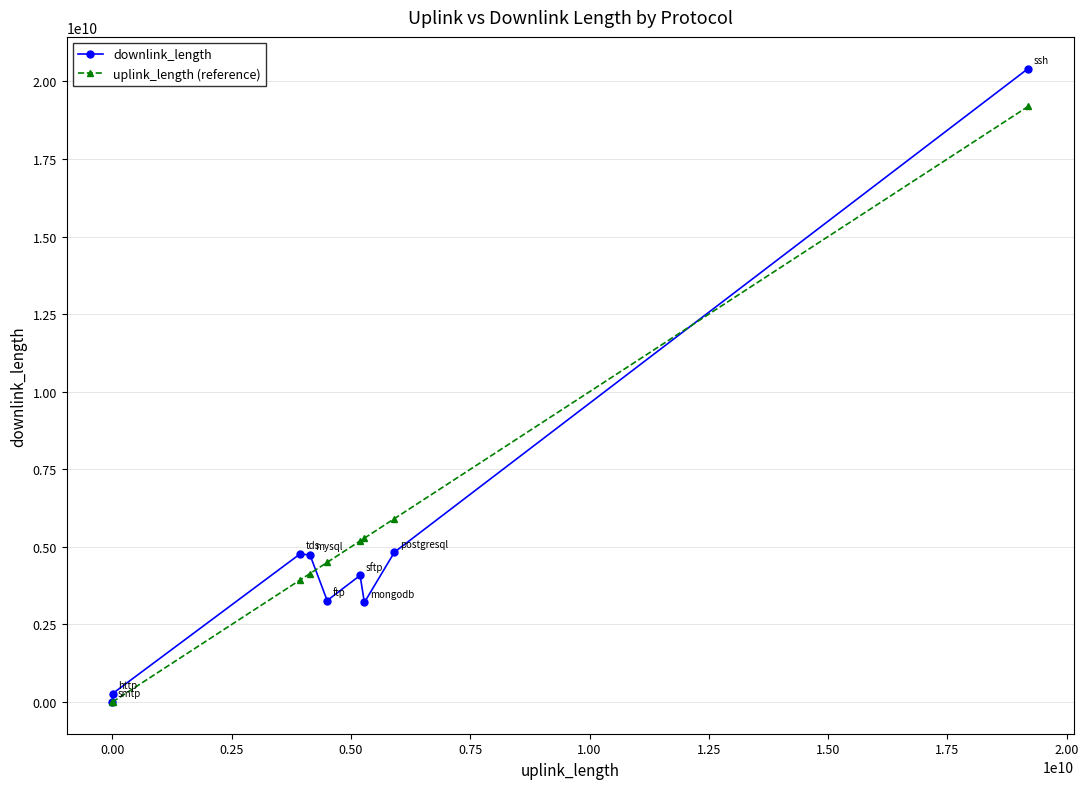

What is the lowest value of the uplink_length (reference) series?

13101